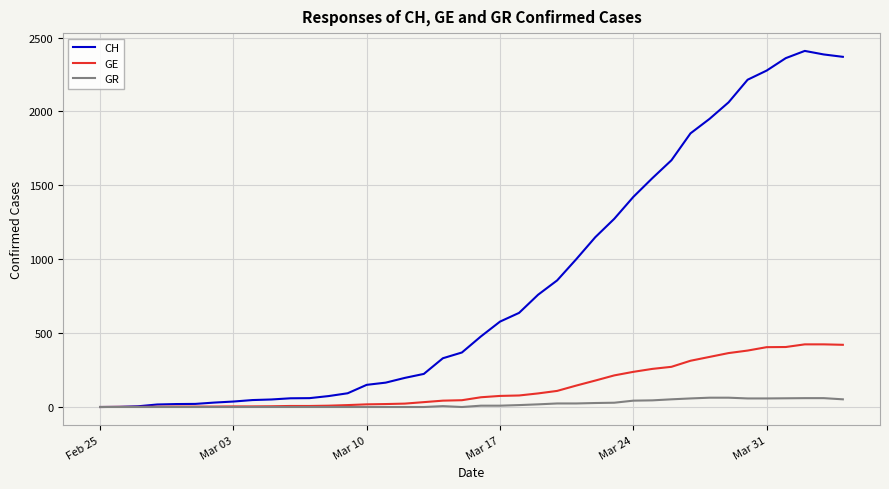

What is the maximum value for GR?

63